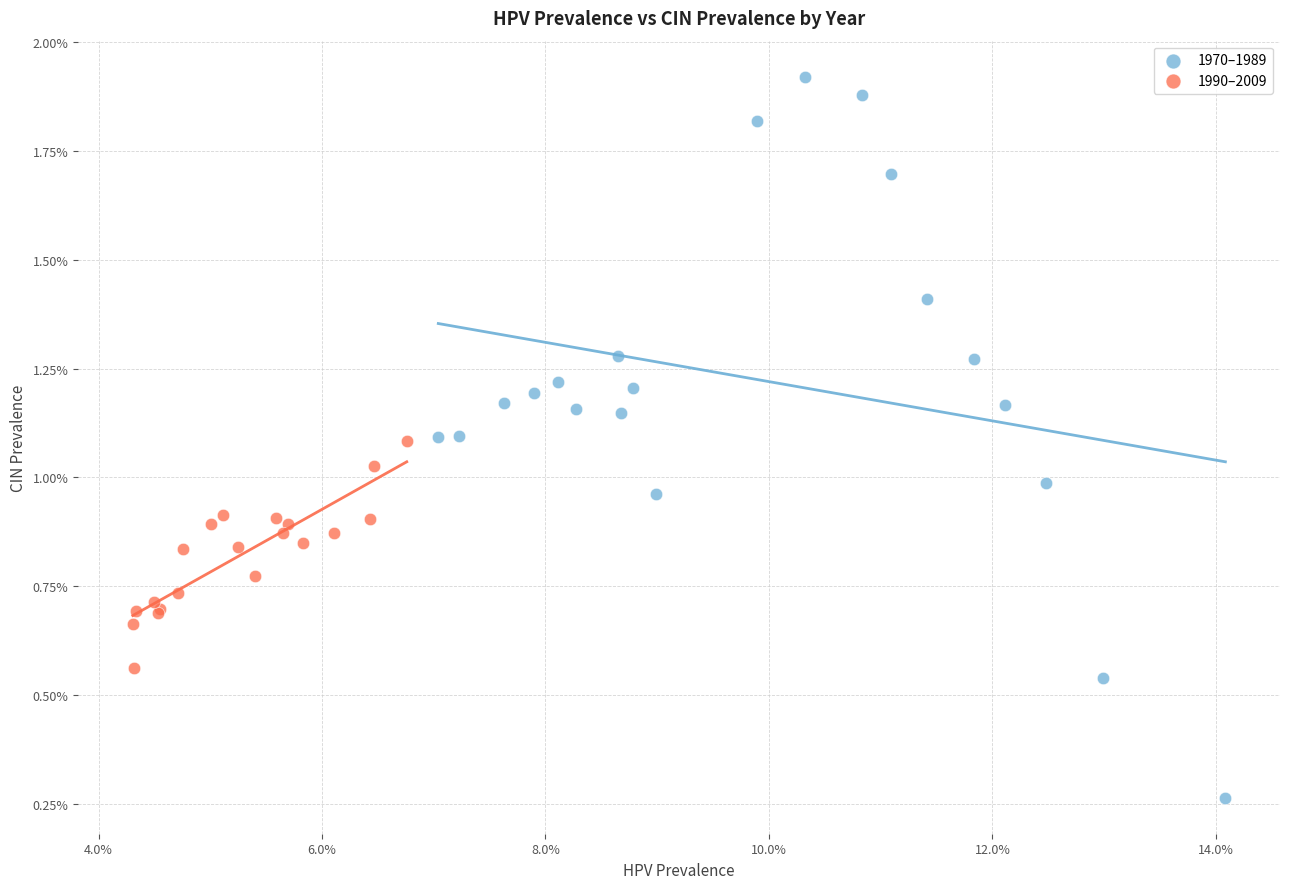

Which series has the widest spread of Y values?

1970–1989